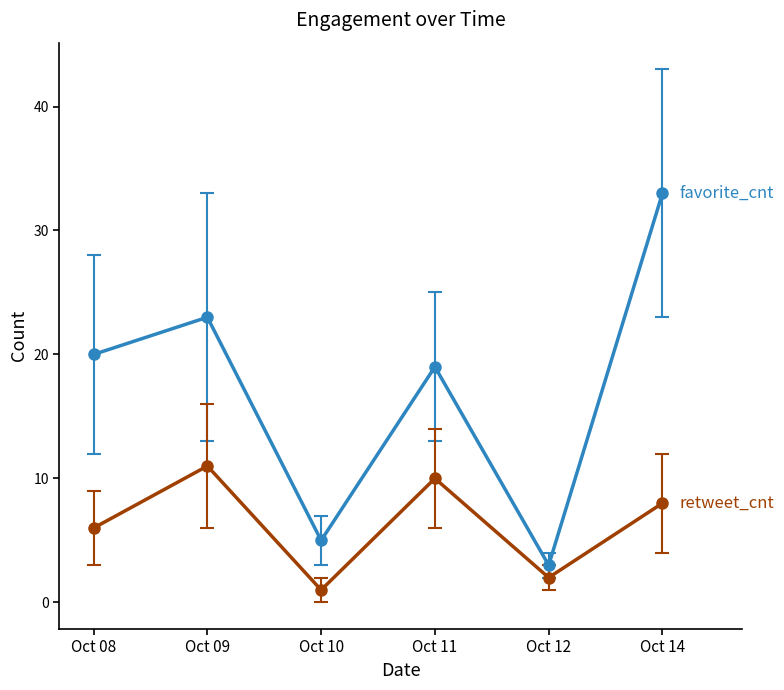

What is the difference between the highest and lowest values at Oct 14?

25